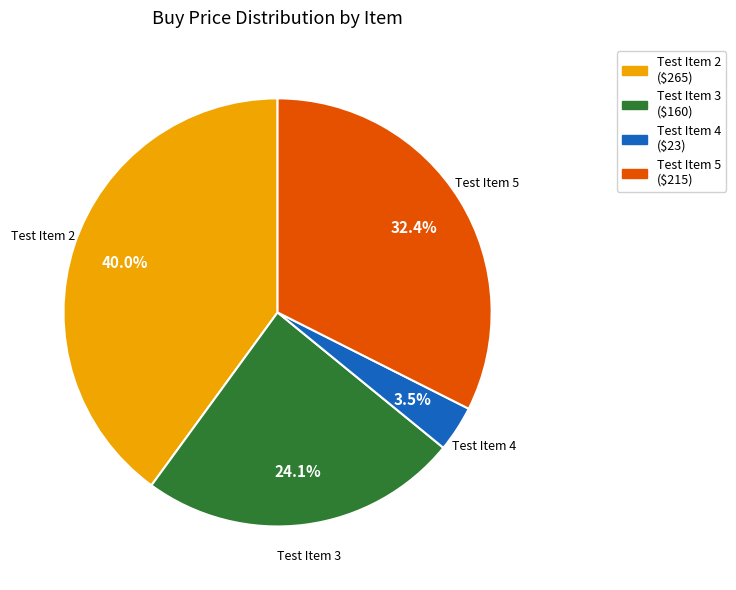

To the nearest percent, what portion does Test Item 2 represent?

40%